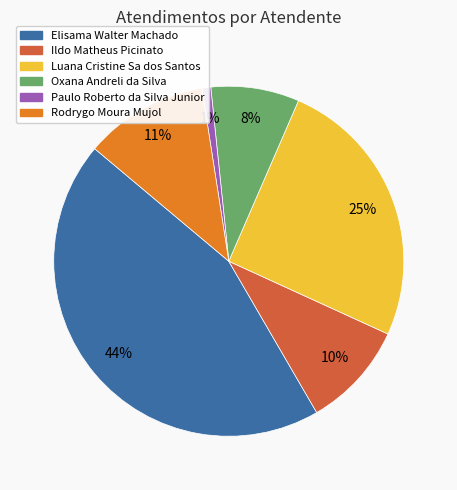

Does any single category account for the majority?

No